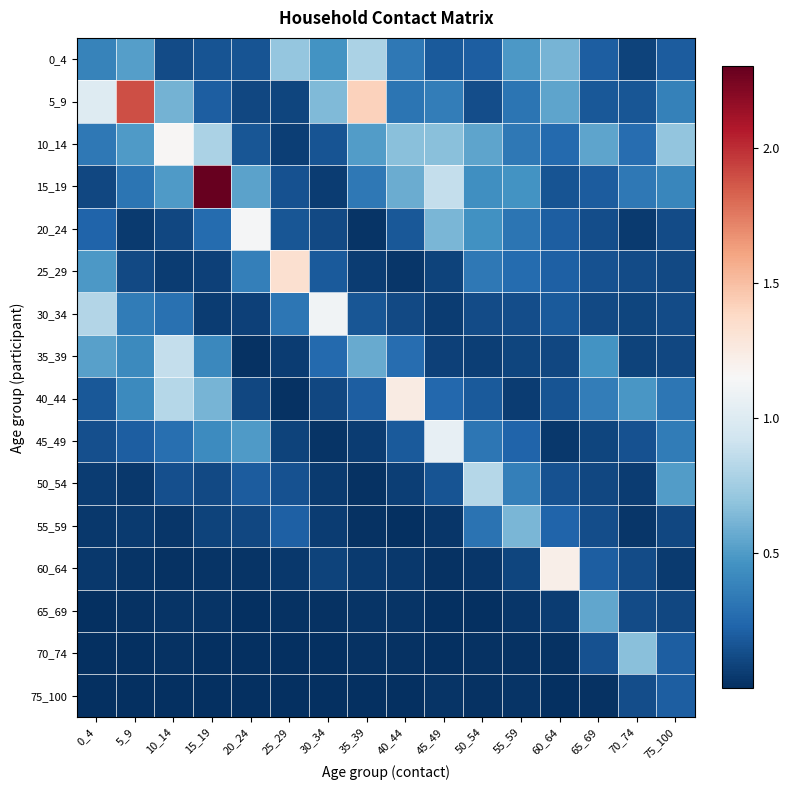

Between 15_19 and 65_69, which series saw the biggest shift?

15_19